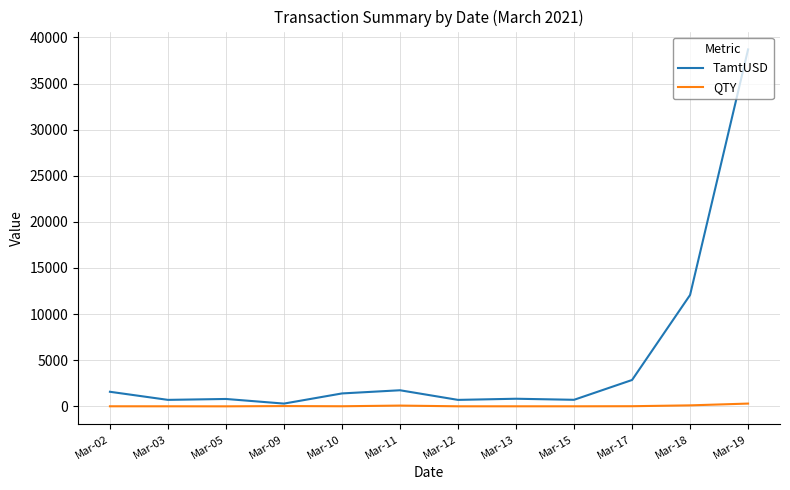

The value of TamtUSD at Mar-02 is 1580.0. True or false?

True